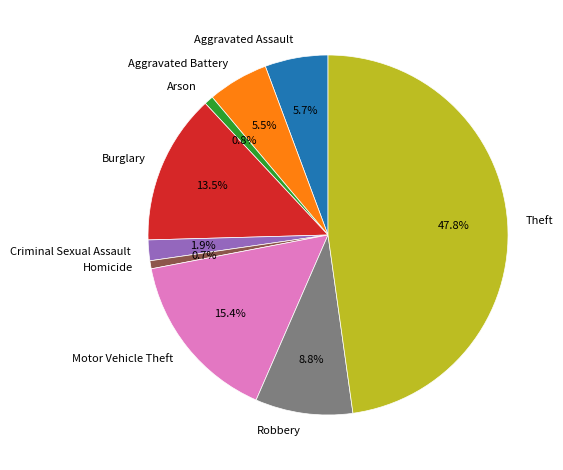

What is the total percentage of Aggravated Battery and Motor Vehicle Theft?

20.9%